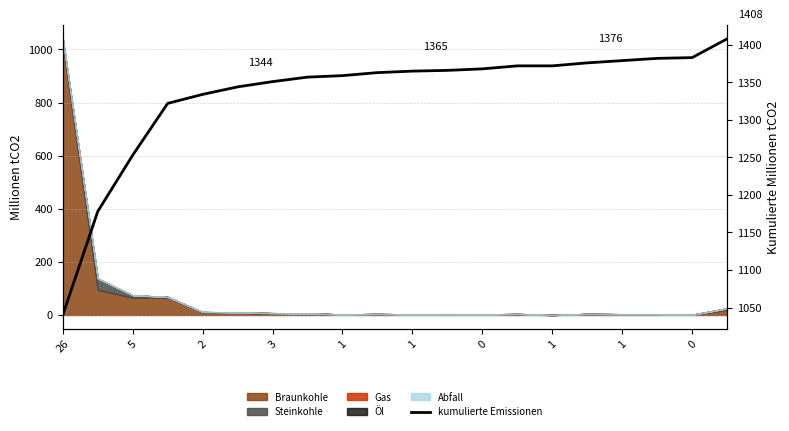

Reading left to right, extract all data points from this chart.

1040	1178	1253	1322	1334	1344	1351	1357	1359	1363	1365	1366	1368	1372	1372	1376	1379	1382	1383	1408